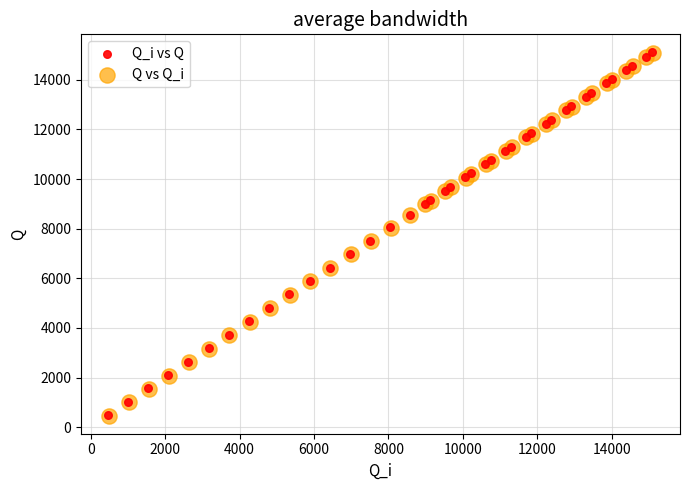

What are all the series names shown in the legend?

Q_i vs Q, Q vs Q_i